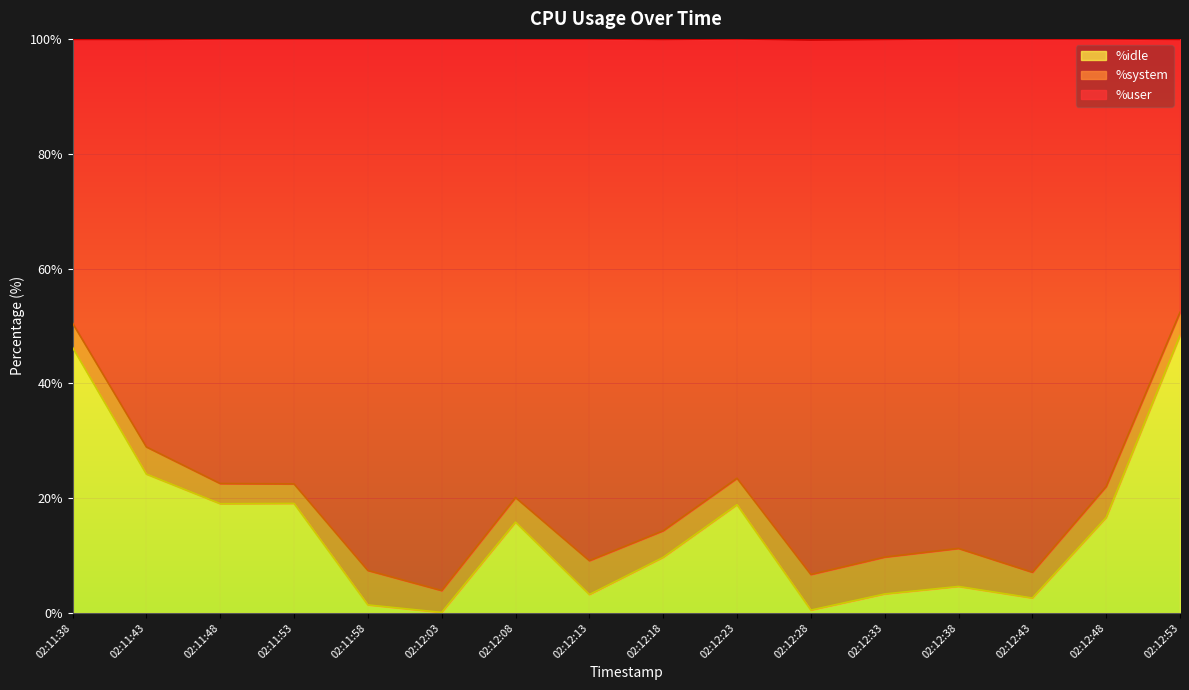

True or false: %idle and %user cross at least once.

False